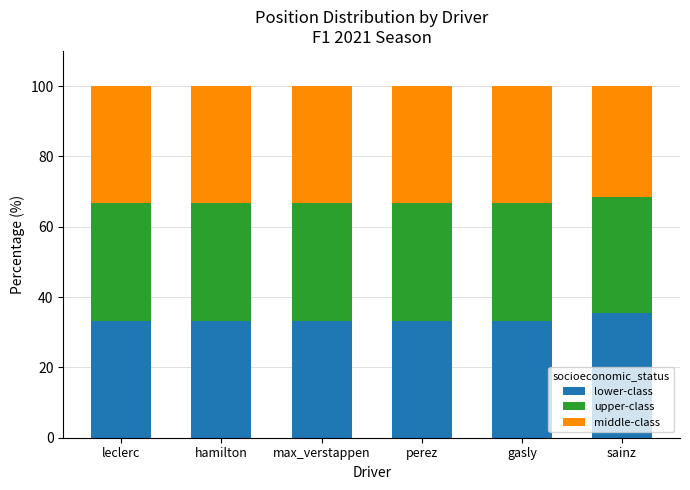

What is the highest value of the lower-class series?

35.4